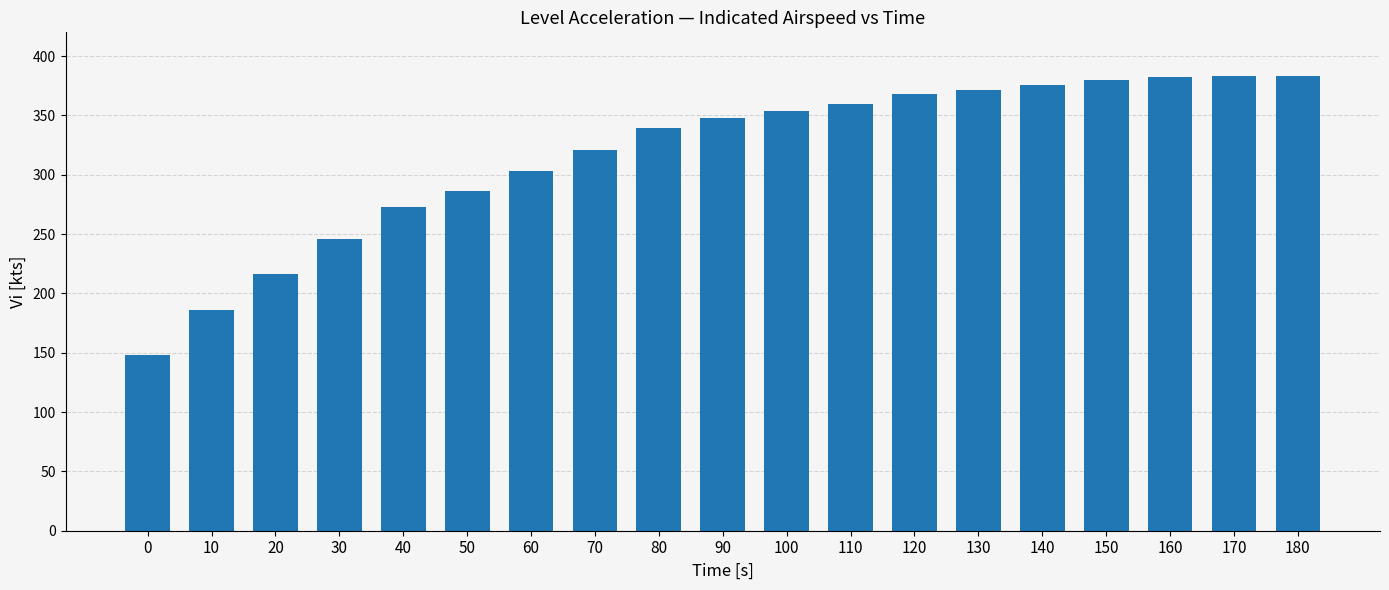

What is the sum of the values at 80 and 150?

719